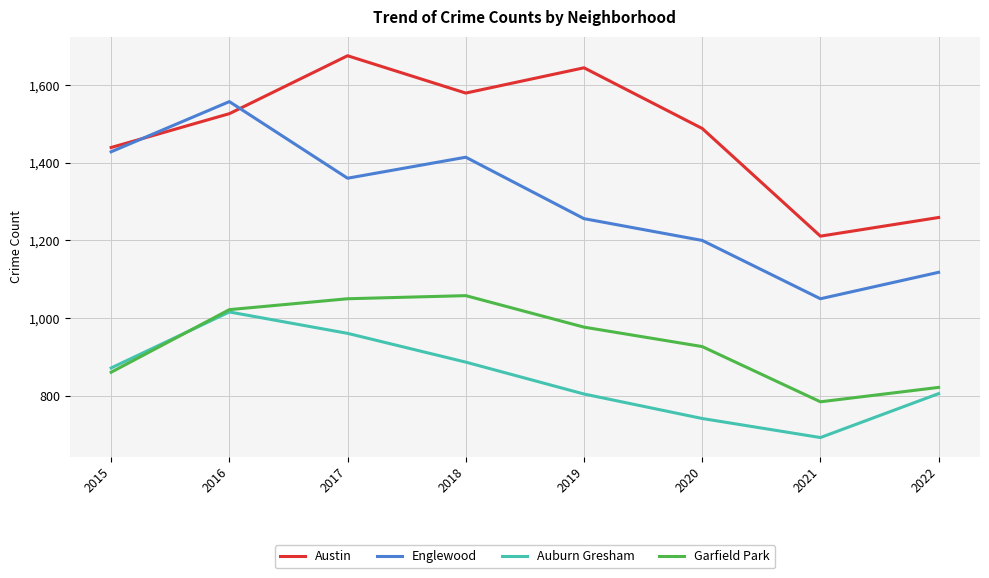

Is it true that Austin equals 2626 at 2019?

False